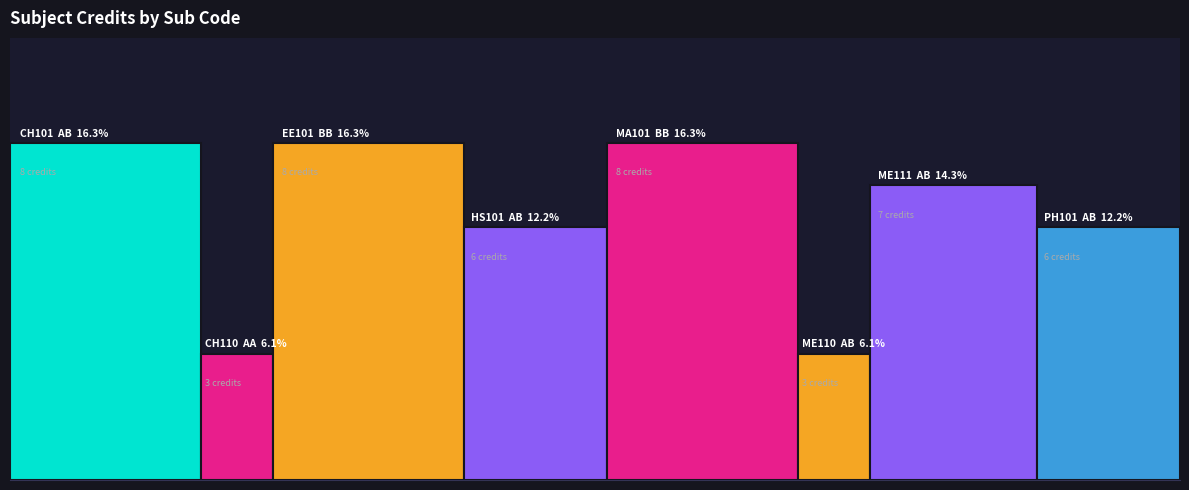

Does the chart contain any negative values?

No